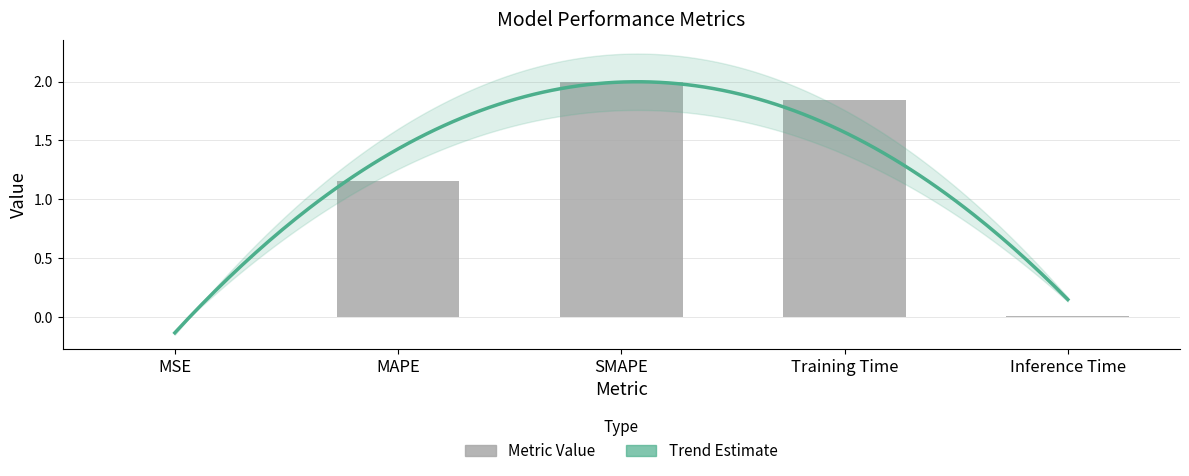

What is the sum of the values at MSE and MAPE?

1.2